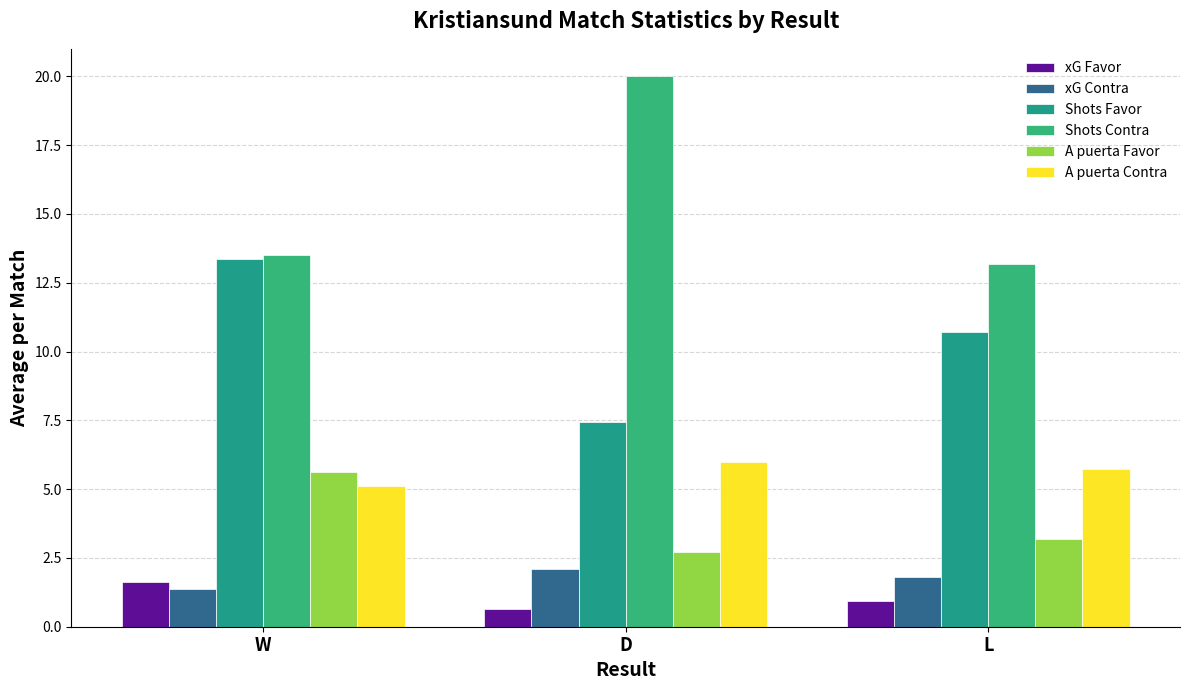

At which label does A puerta Favor reach its minimum?

D